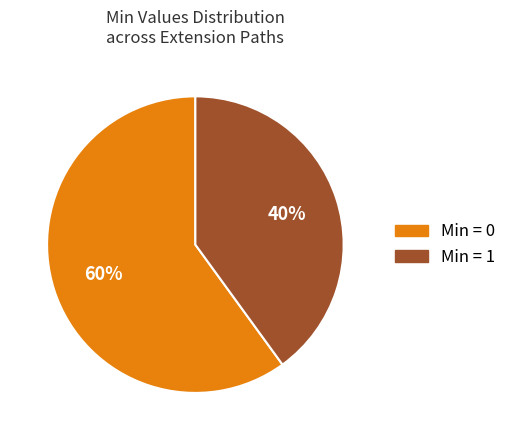

How many segments does this pie chart have?

2